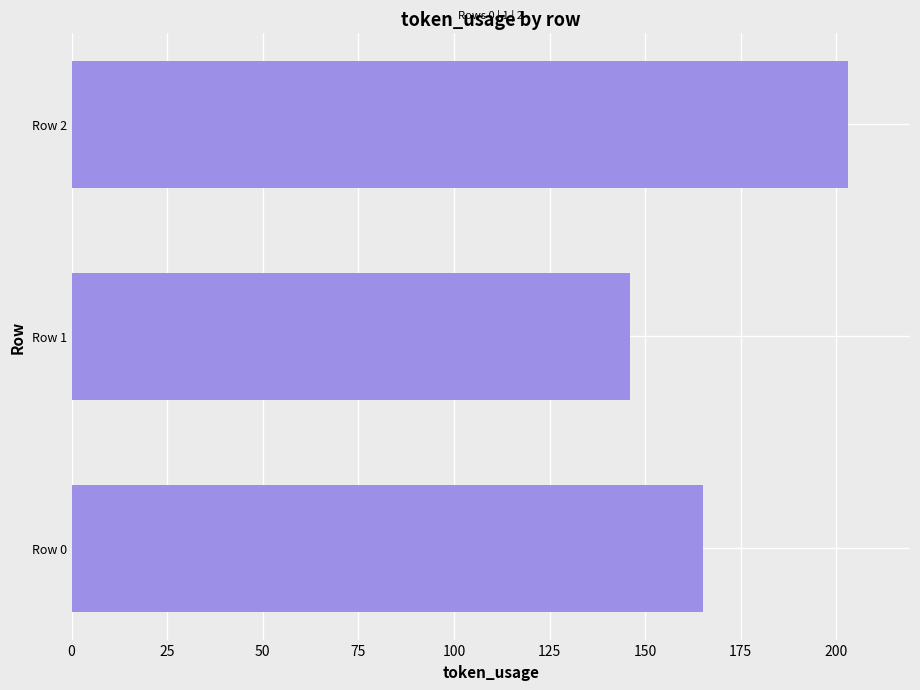

Rank the categories by value from highest to lowest.

Row 2, Row 0, Row 1